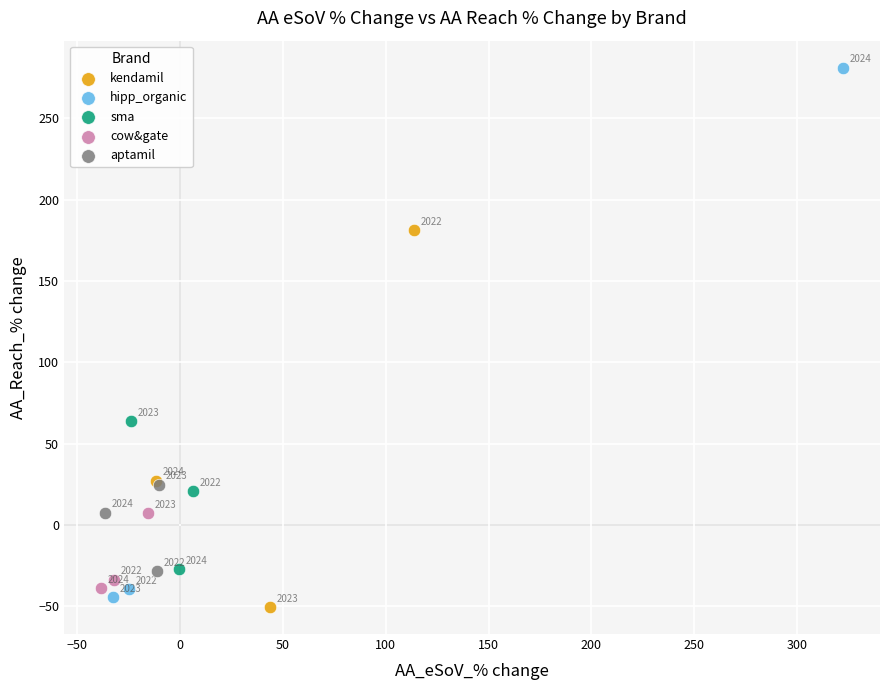

Which series has the widest spread of Y values?

hipp_organic